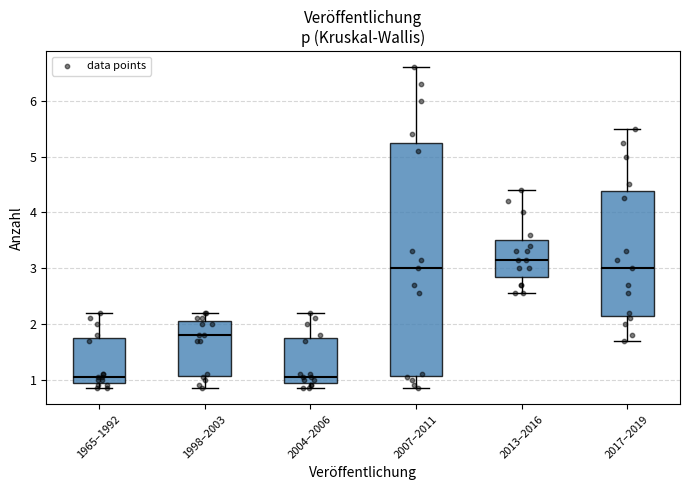

Where does the upper whisker of the box for 2013–2016 end on the y-axis? The values are not printed on the chart, so give them approximately, as read against the axis.

4.4